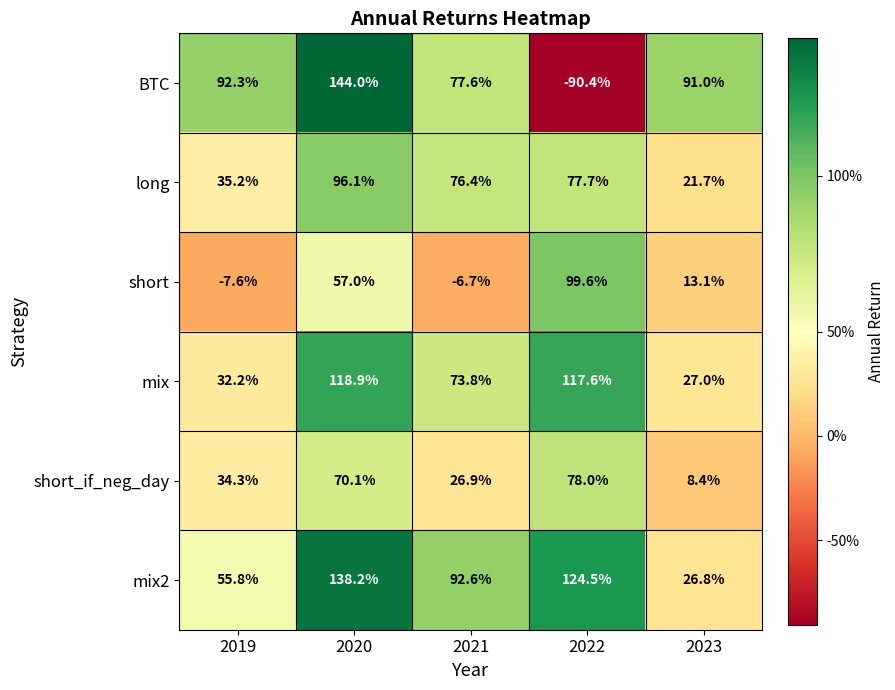

True or false: mix has a value of 43.7 at 2019.

False